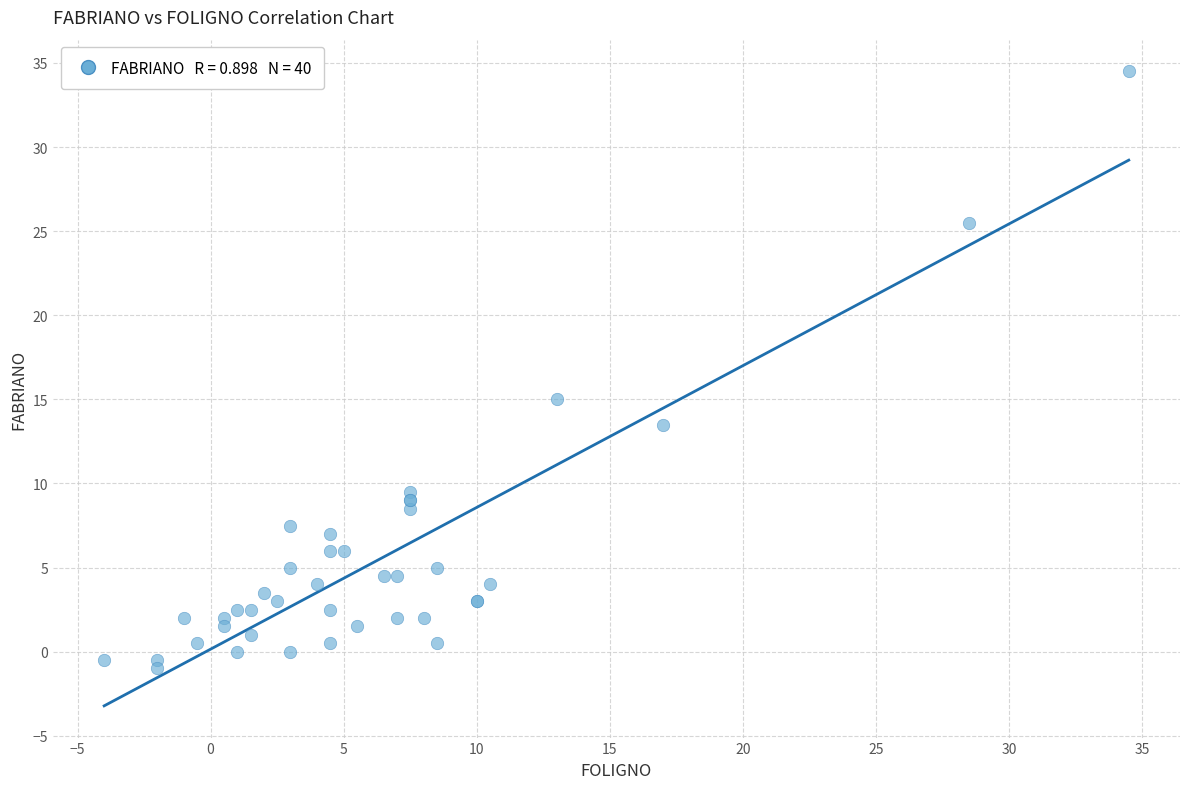

What Y value in the scatter plot is closest to 16?

15.0